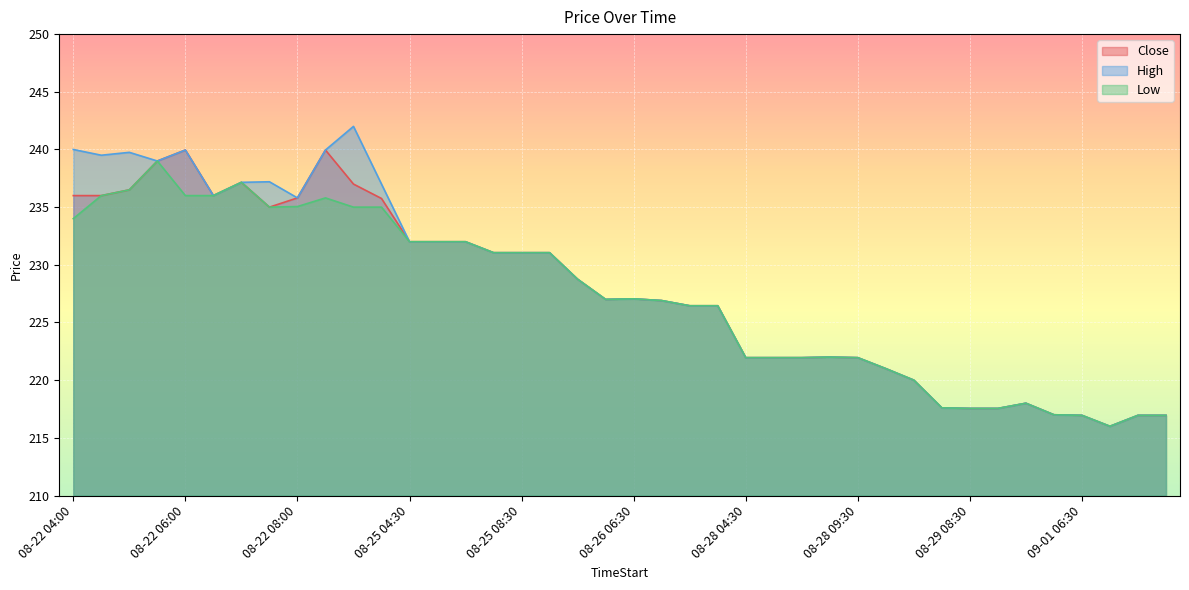

Reading left to right, extract all data points from this chart.

Close: 236.0	236.0	236.5	239.0	239.9	236.0	237.1	235.0	235.8	239.9	237.0	235.8	232.0	232.0	232.0	231.1	231.1	231.1	228.8	227.0	227.1	226.9	226.4	226.4	221.9	221.9	221.9	222.0	221.9	221.0	220.0	217.6	217.6	217.6	218.0	217.0	216.9	216.0	216.9	216.9
High: 240.0	239.5	239.8	239.0	239.9	236.0	237.1	237.2	235.8	239.9	242.0	237.0	232.0	232.0	232.0	231.1	231.1	231.1	228.8	227.0	227.1	226.9	226.4	226.4	221.9	221.9	221.9	222.0	221.9	221.0	220.0	217.6	217.6	217.6	218.0	217.0	216.9	216.0	216.9	216.9
Low: 234.0	236.0	236.5	239.0	236.0	236.0	237.1	235.0	235.1	235.8	235.0	235.0	232.0	232.0	232.0	231.1	231.1	231.1	228.8	227.0	227.1	226.9	226.4	226.4	221.9	221.9	221.9	222.0	221.9	221.0	220.0	217.6	217.6	217.6	218.0	217.0	216.9	216.0	216.9	216.9